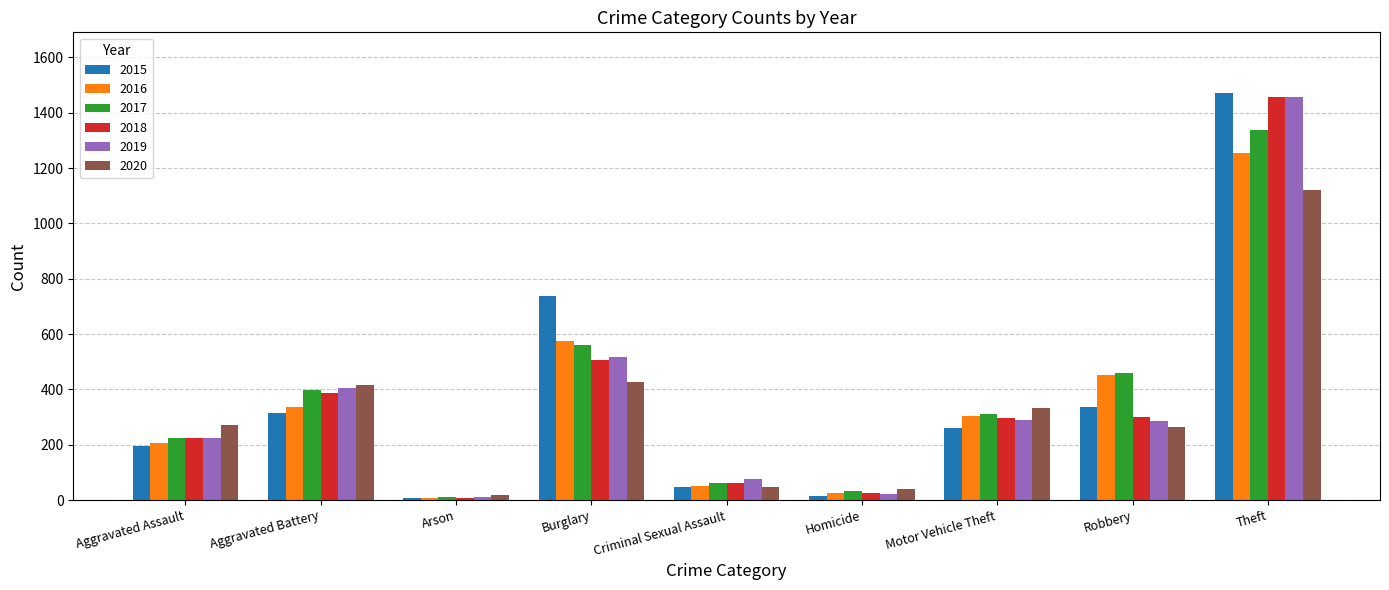

Read the 2019 value at Theft, to the nearest 100.

1500